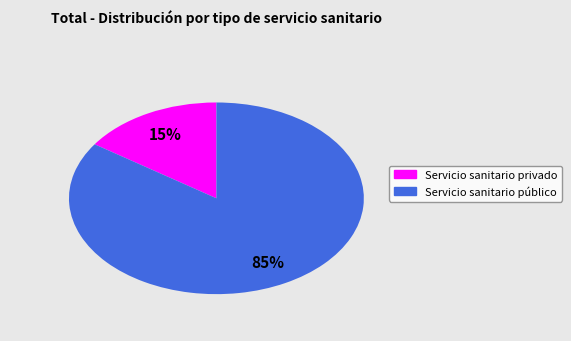

Which has a higher value, Servicio sanitario público or Servicio sanitario privado?

Servicio sanitario público